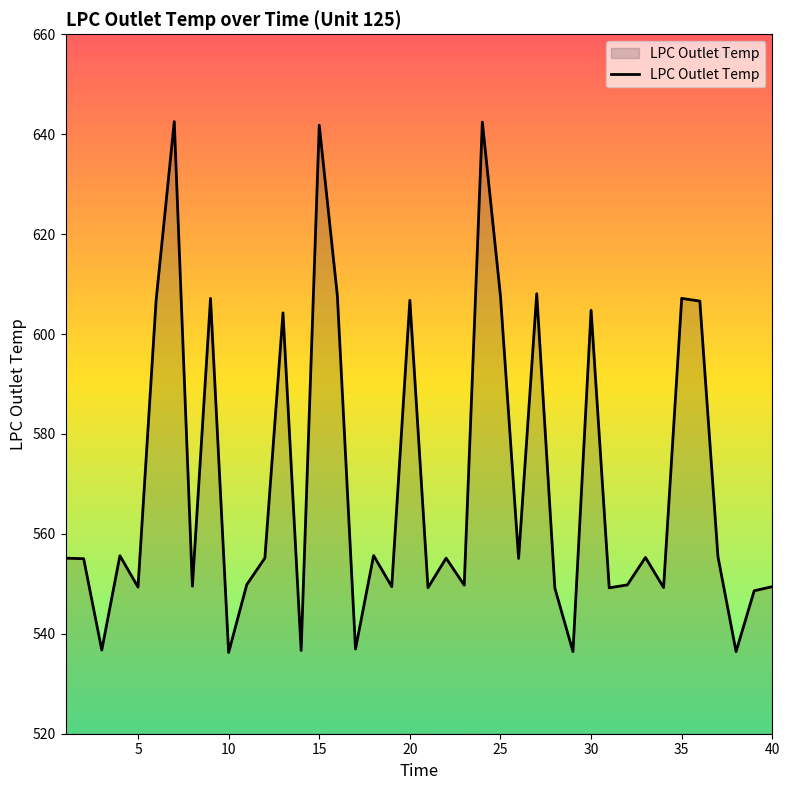

What is the maximum value shown in the chart?

642.5